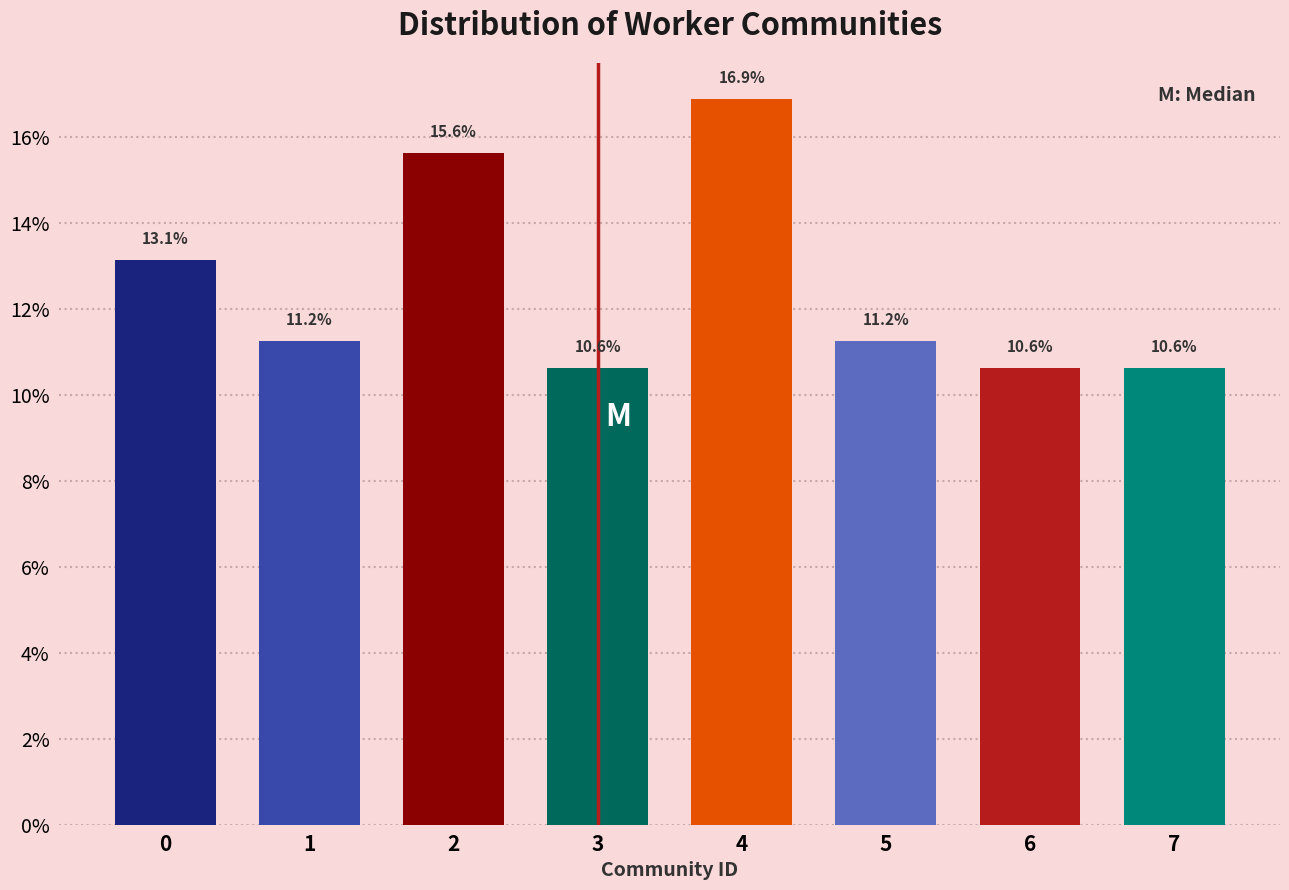

What is the difference between the values at 1 and 2?

4.4